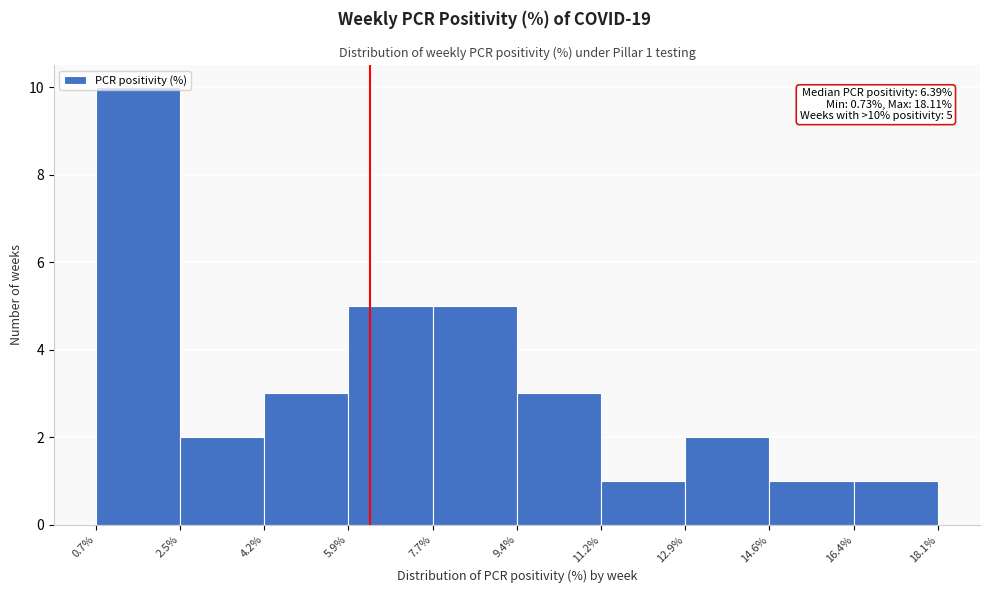

Which range on the x-axis has the tallest bar?

0.7% to 2.5%